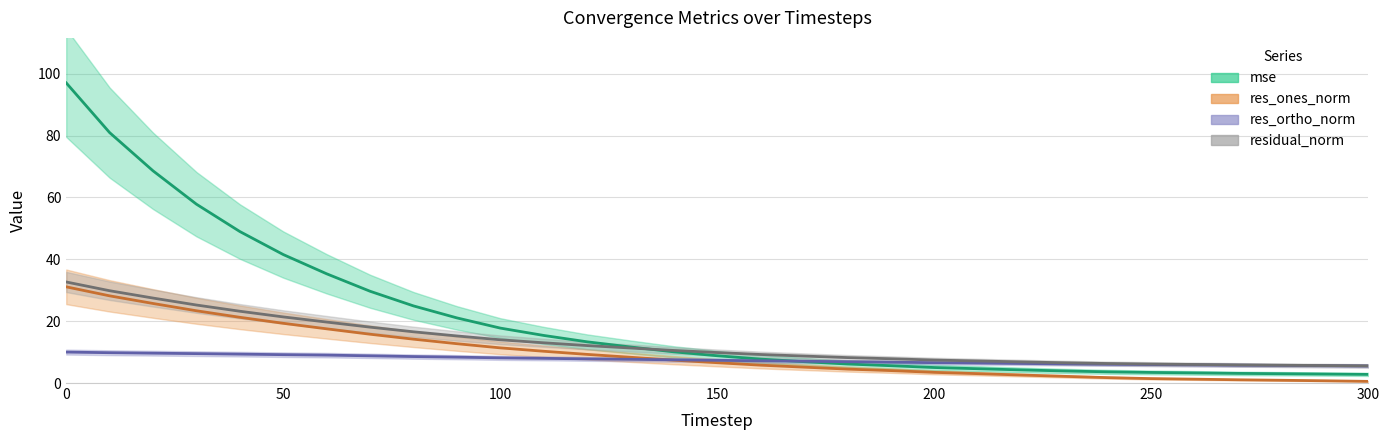

Rank the series at 100 from lowest to highest value.

res_ortho_norm, res_ones_norm, residual_norm, mse